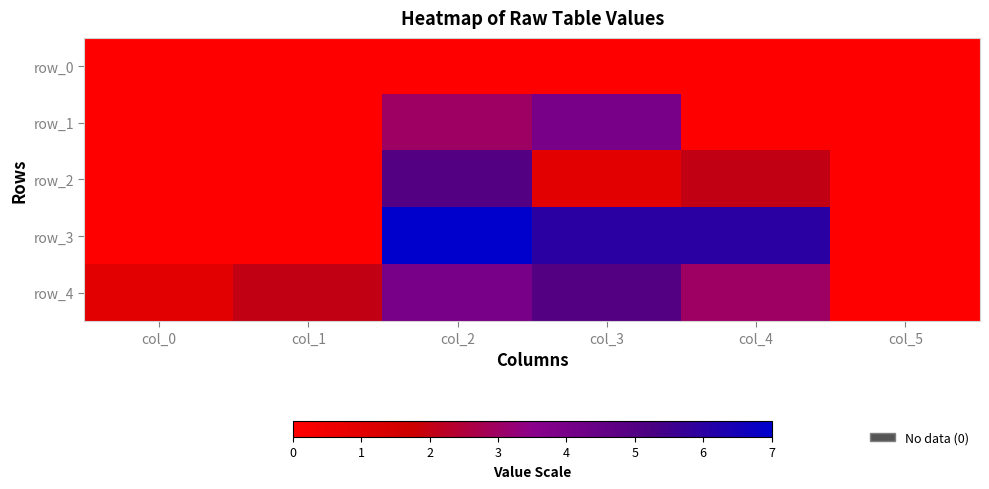

Rank the categories by row_1 value from lowest to highest.

col_0, col_1, col_4, col_5, col_2, col_3